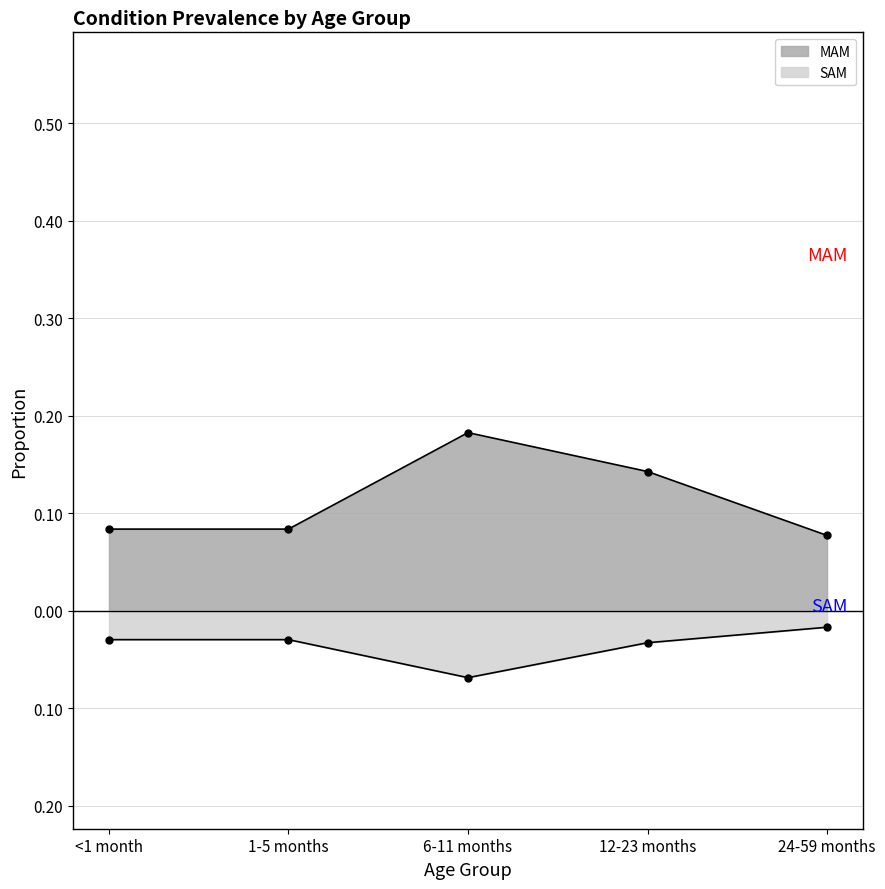

What position from the left is 6-11 months?

3